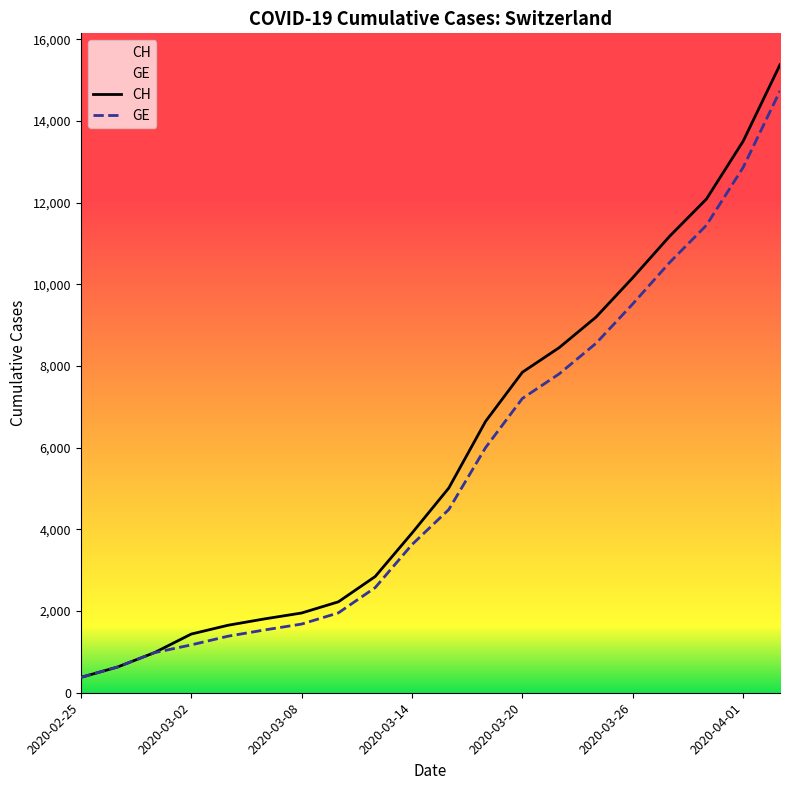

What is the approximate value of CH at 10?

5012